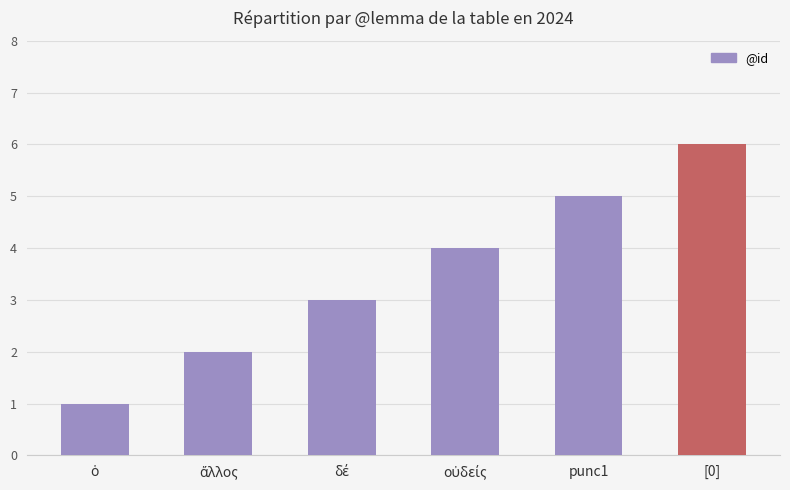

The chart shows a value of 3 at punc1. True or false?

False